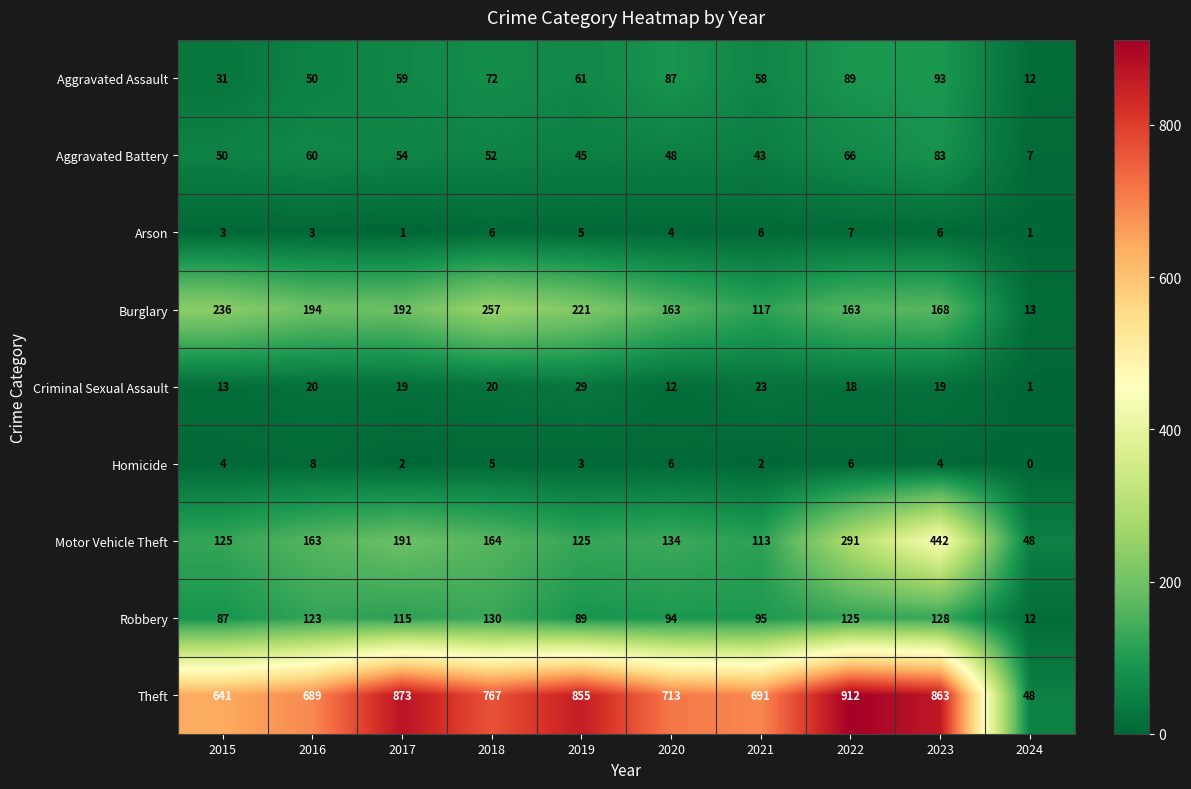

What is the total value across all series at 2021?

1148